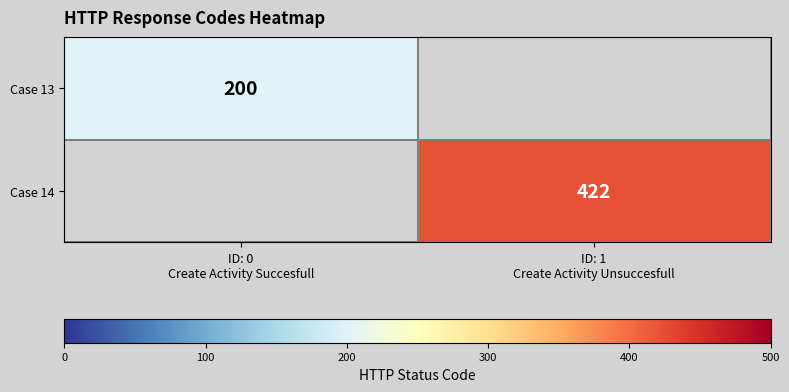

Which category has the lowest value across all series?

ID: 0
Create Activity Succesfull